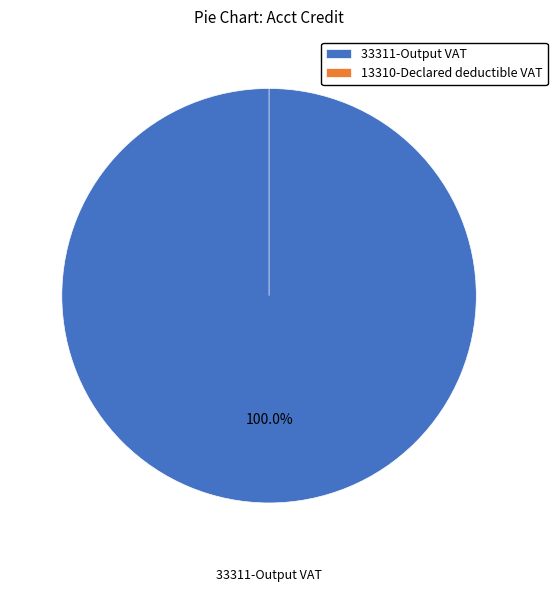

How many slices are in this pie chart?

2